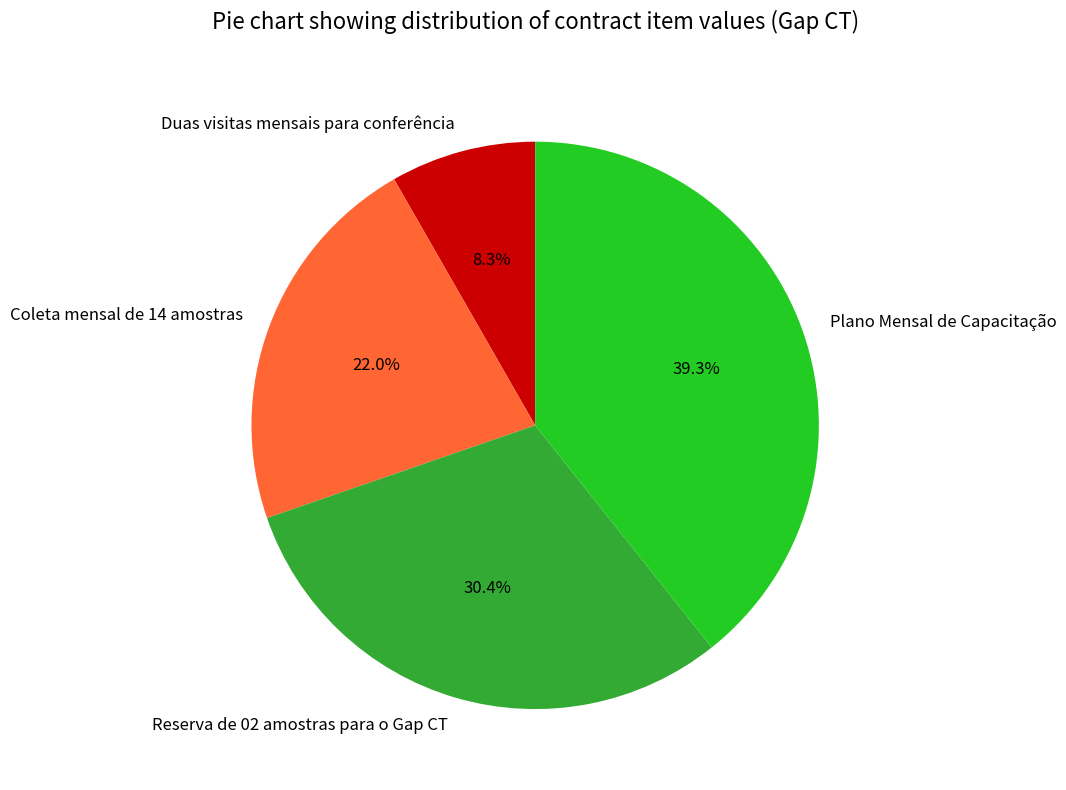

What is the total percentage of Plano Mensal de Capacitação and Reserva de 02 amostras para o Gap CT?

69.7%